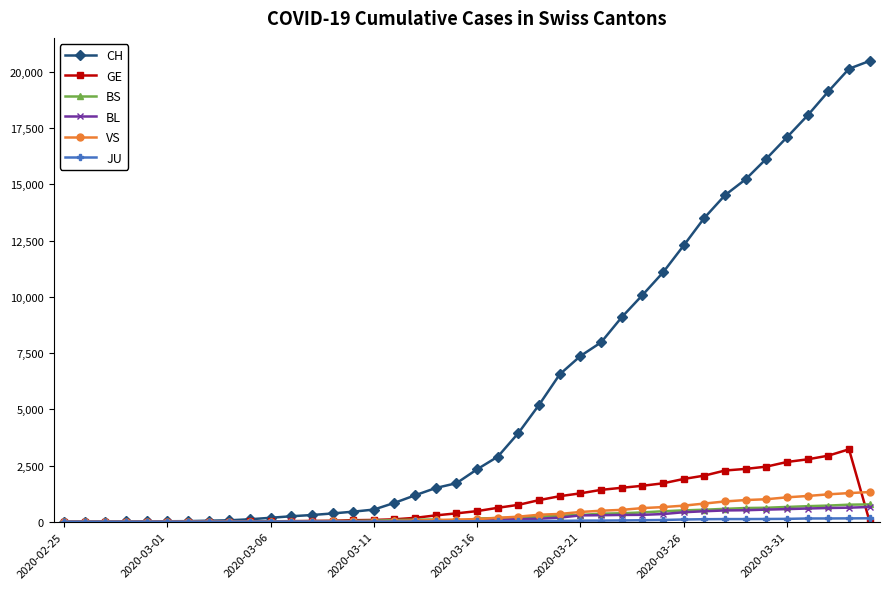

True or false: GE has more than 0 points higher than both neighbors.

True